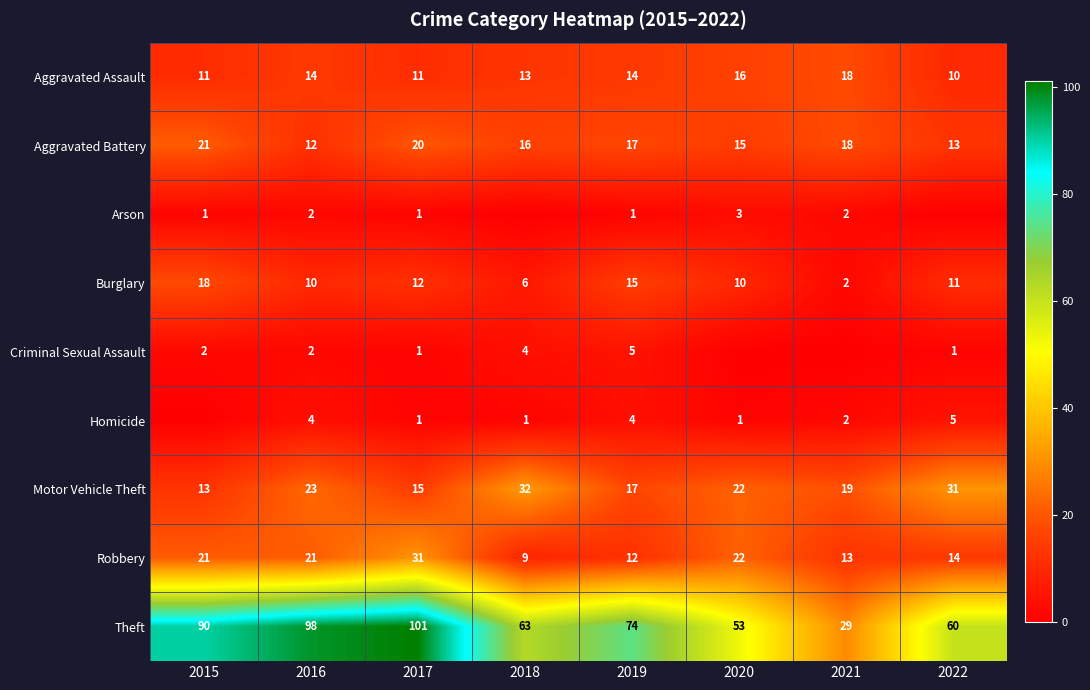

At which label is Motor Vehicle Theft closest to 22?

2020